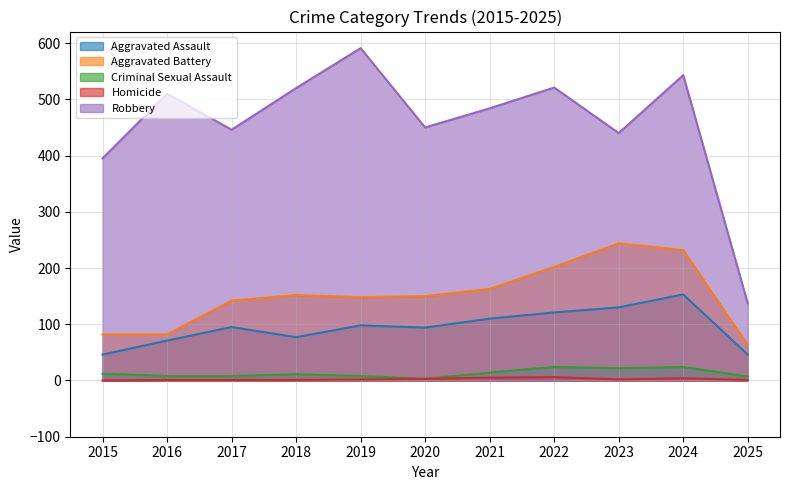

The Homicide series shows 1 at 2016. True or false?

True